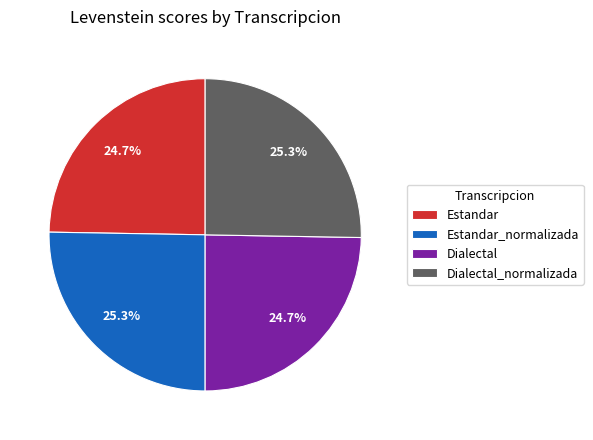

Which has a higher value, Estandar_normalizada or Dialectal?

Estandar_normalizada